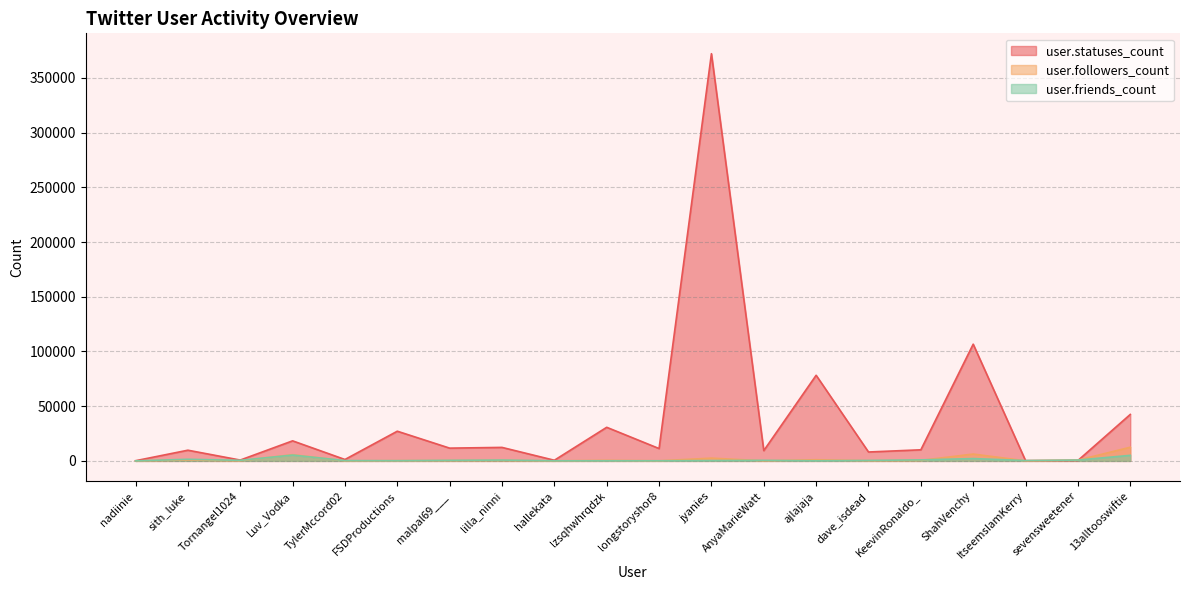

Is the value of user.statuses_count at hallekata greater than the value of user.friends_count at lzsqhwhrqdzk?

Yes